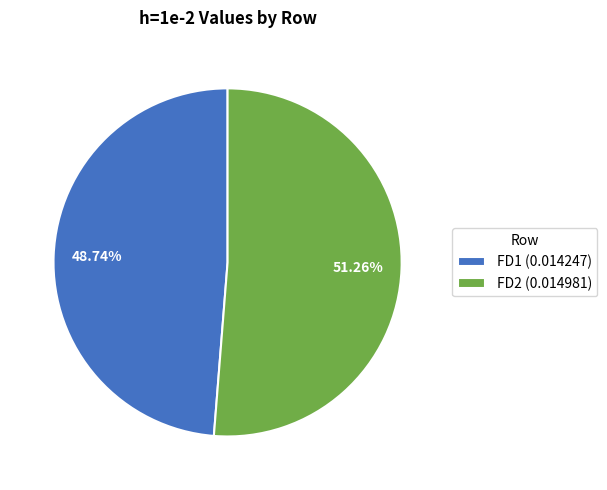

How many segments does this pie chart have?

2